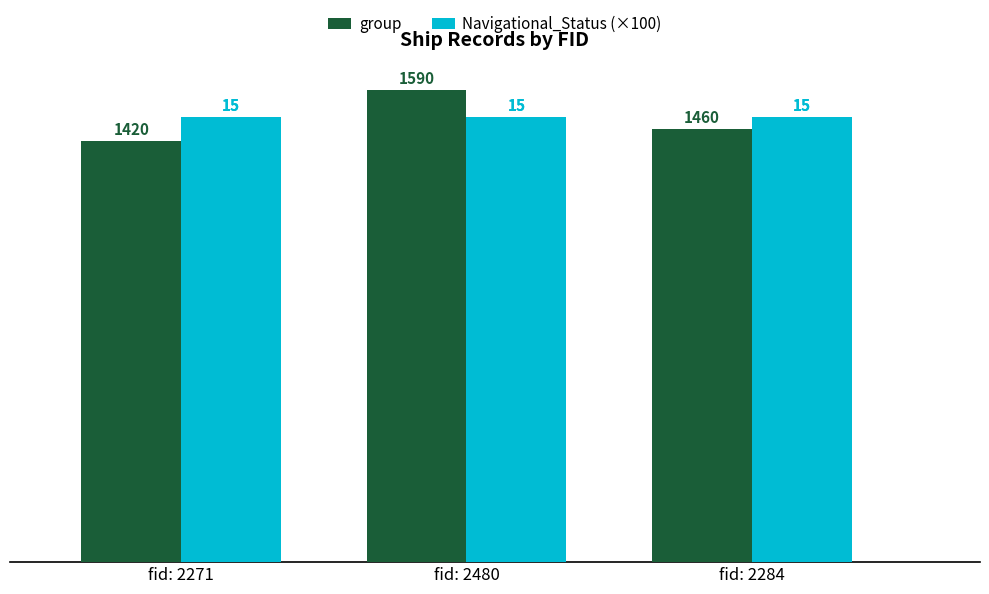

What are all the series names shown in the legend?

group, Navigational_Status (×100)